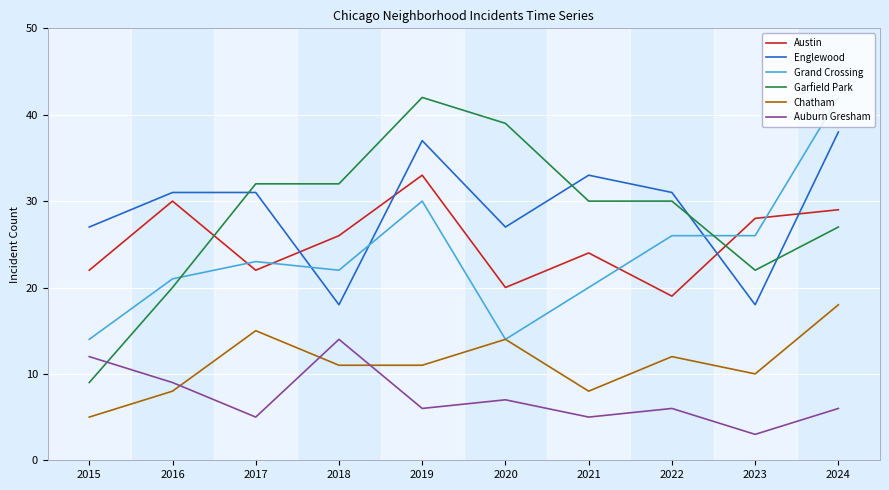

Which series has the widest spread of values?

Garfield Park